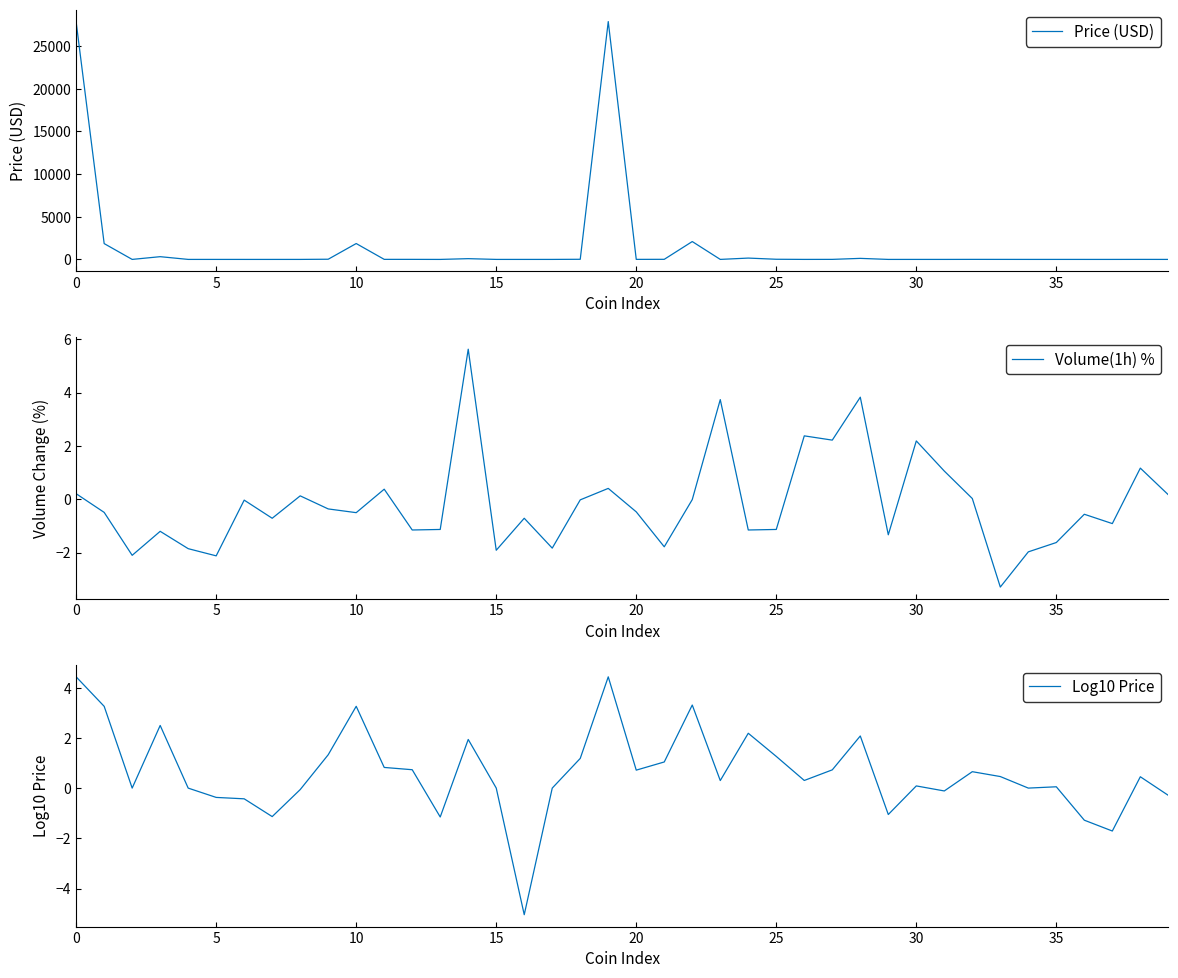

How many interior local peaks does the Price (USD) series have?

11